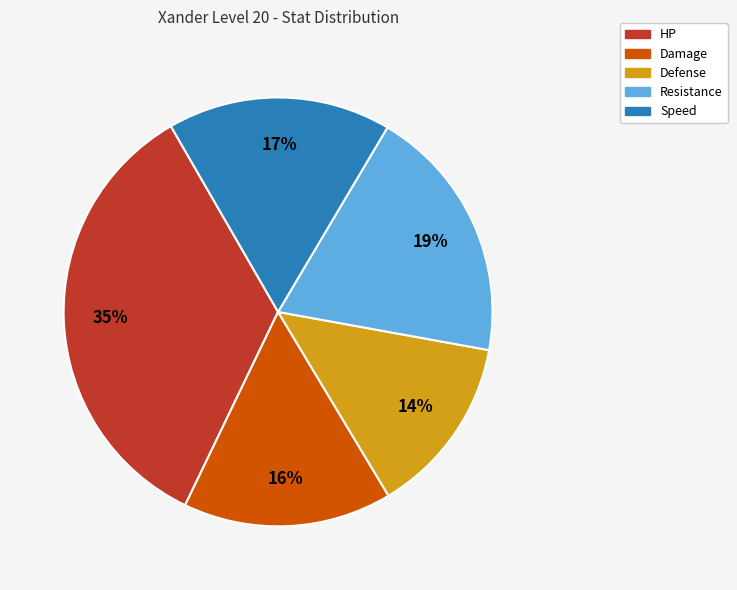

How many slices are in this pie chart?

5